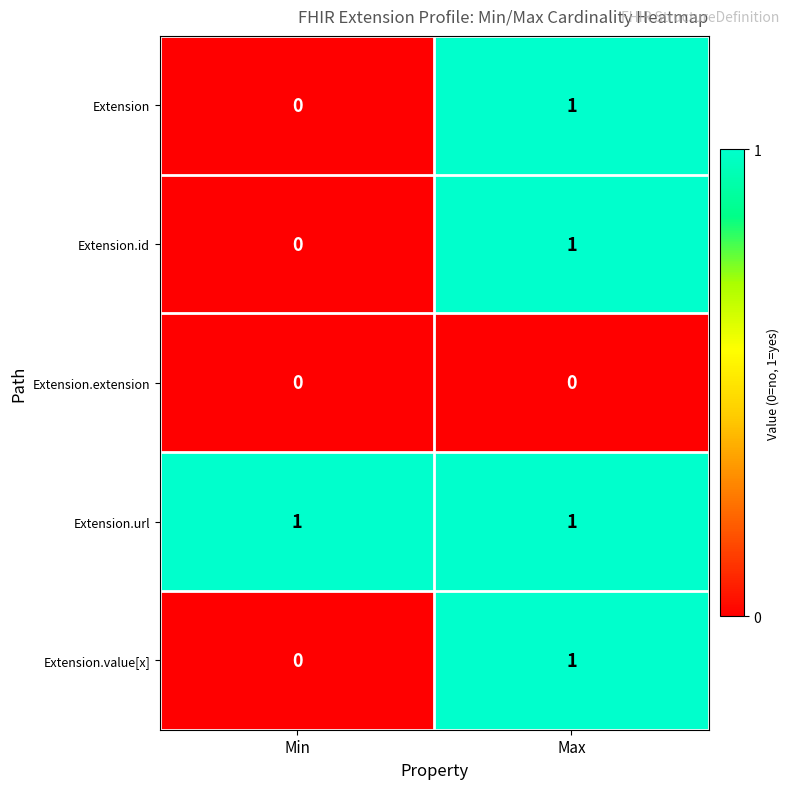

List the labels in order of Extension value, largest first.

Max, Min